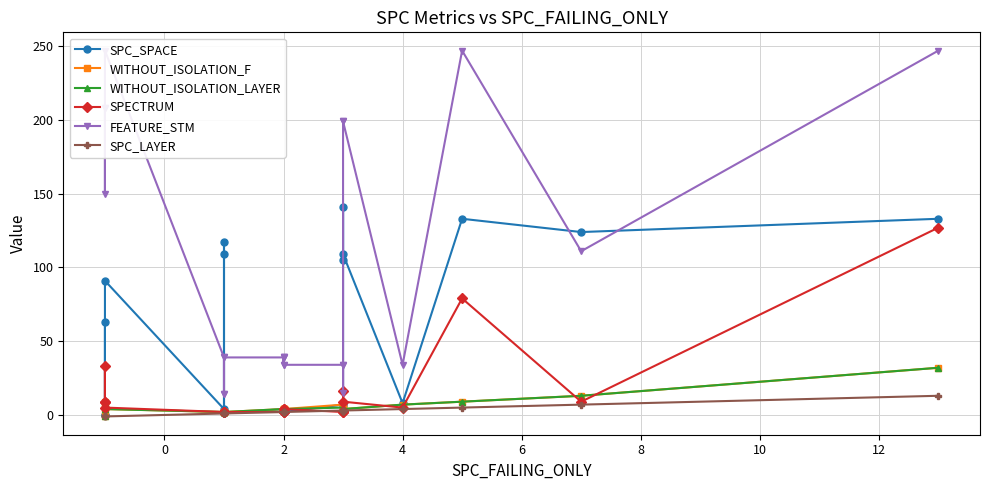

What are all the series names shown in the legend?

SPC_SPACE, WITHOUT_ISOLATION_F, WITHOUT_ISOLATION_LAYER, SPECTRUM, FEATURE_STM, SPC_LAYER